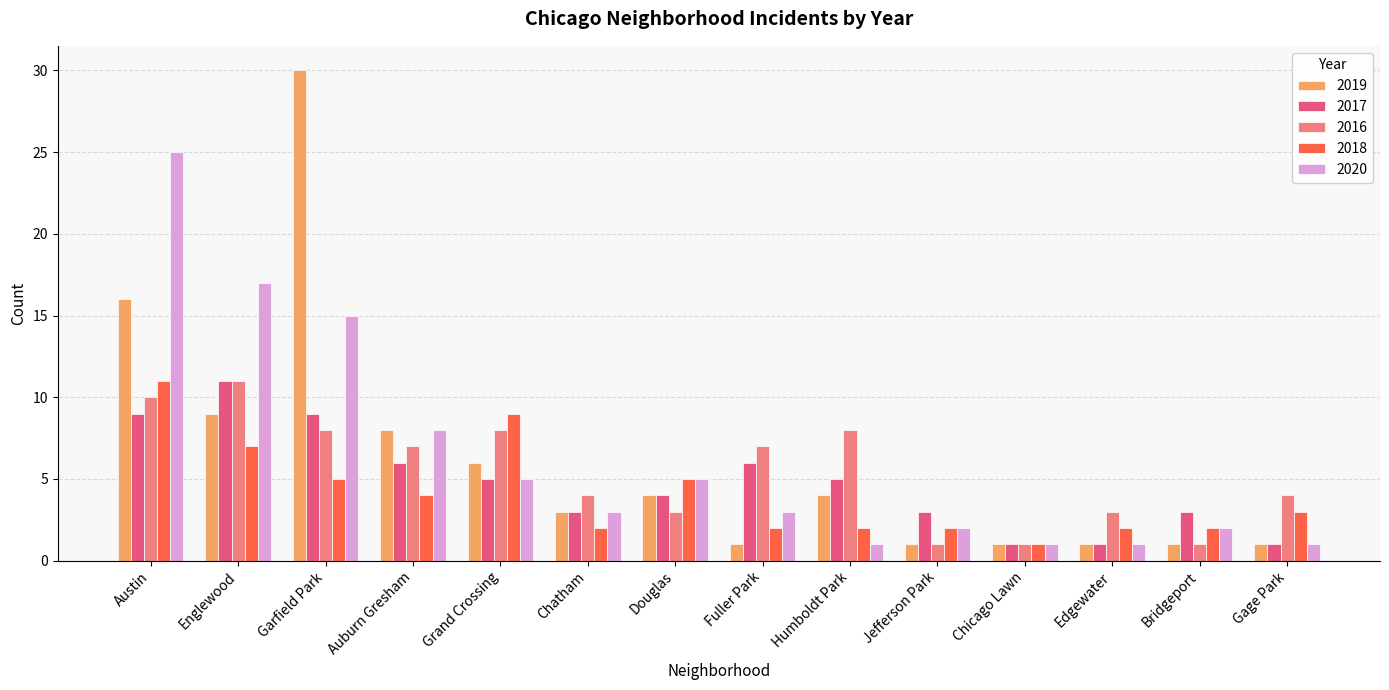

Reading left to right, what are all the values shown in this chart?

2019: Austin=16	Englewood=9	Garfield Park=30	Auburn Gresham=8	Grand Crossing=6	Chatham=3	Douglas=4	Fuller Park=1	Humboldt Park=4	Jefferson Park=1	Chicago Lawn=1	Edgewater=1	Bridgeport=1	Gage Park=1
2017: Austin=9	Englewood=11	Garfield Park=9	Auburn Gresham=6	Grand Crossing=5	Chatham=3	Douglas=4	Fuller Park=6	Humboldt Park=5	Jefferson Park=3	Chicago Lawn=1	Edgewater=1	Bridgeport=3	Gage Park=1
2016: Austin=10	Englewood=11	Garfield Park=8	Auburn Gresham=7	Grand Crossing=8	Chatham=4	Douglas=3	Fuller Park=7	Humboldt Park=8	Jefferson Park=1	Chicago Lawn=1	Edgewater=3	Bridgeport=1	Gage Park=4
2018: Austin=11	Englewood=7	Garfield Park=5	Auburn Gresham=4	Grand Crossing=9	Chatham=2	Douglas=5	Fuller Park=2	Humboldt Park=2	Jefferson Park=2	Chicago Lawn=1	Edgewater=2	Bridgeport=2	Gage Park=3
2020: Austin=25	Englewood=17	Garfield Park=15	Auburn Gresham=8	Grand Crossing=5	Chatham=3	Douglas=5	Fuller Park=3	Humboldt Park=1	Jefferson Park=2	Chicago Lawn=1	Edgewater=1	Bridgeport=2	Gage Park=1